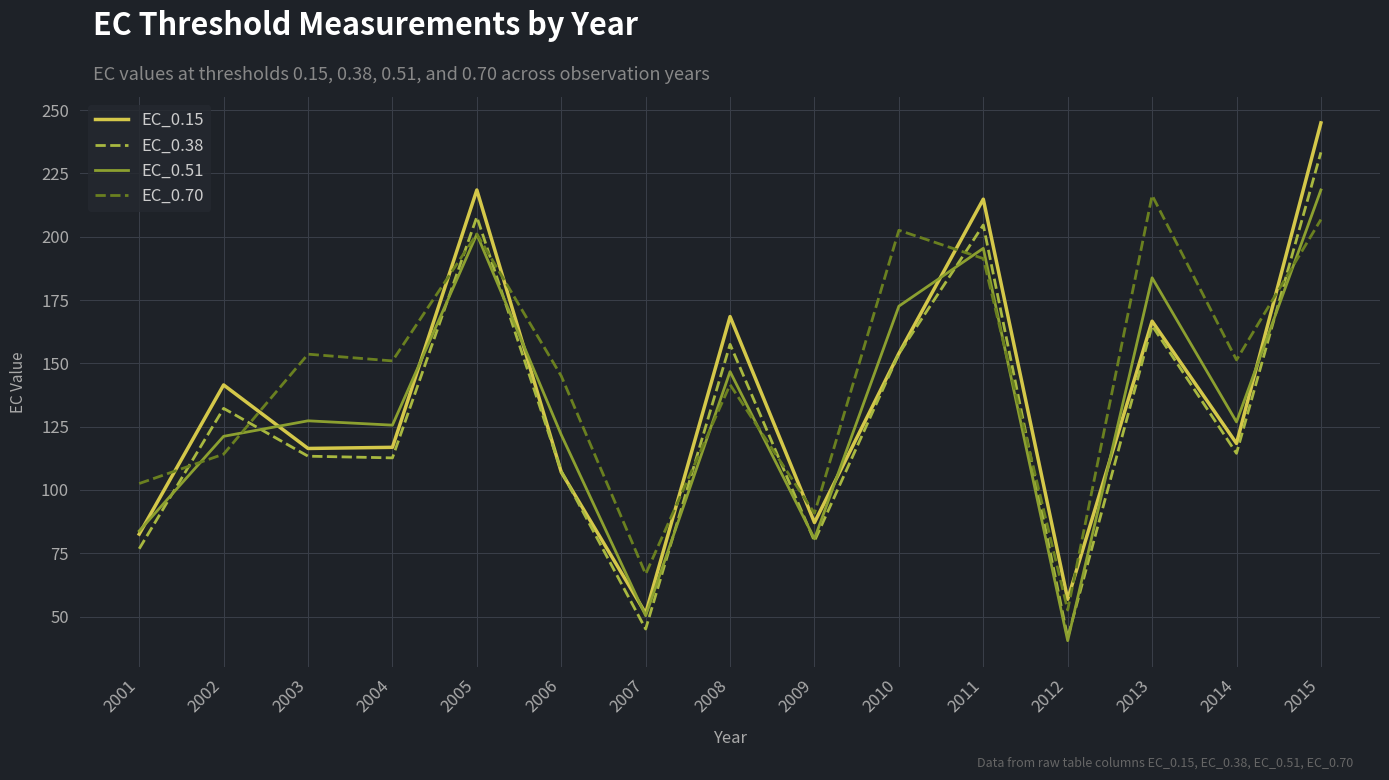

At which category is the sum across all series the highest?

2015